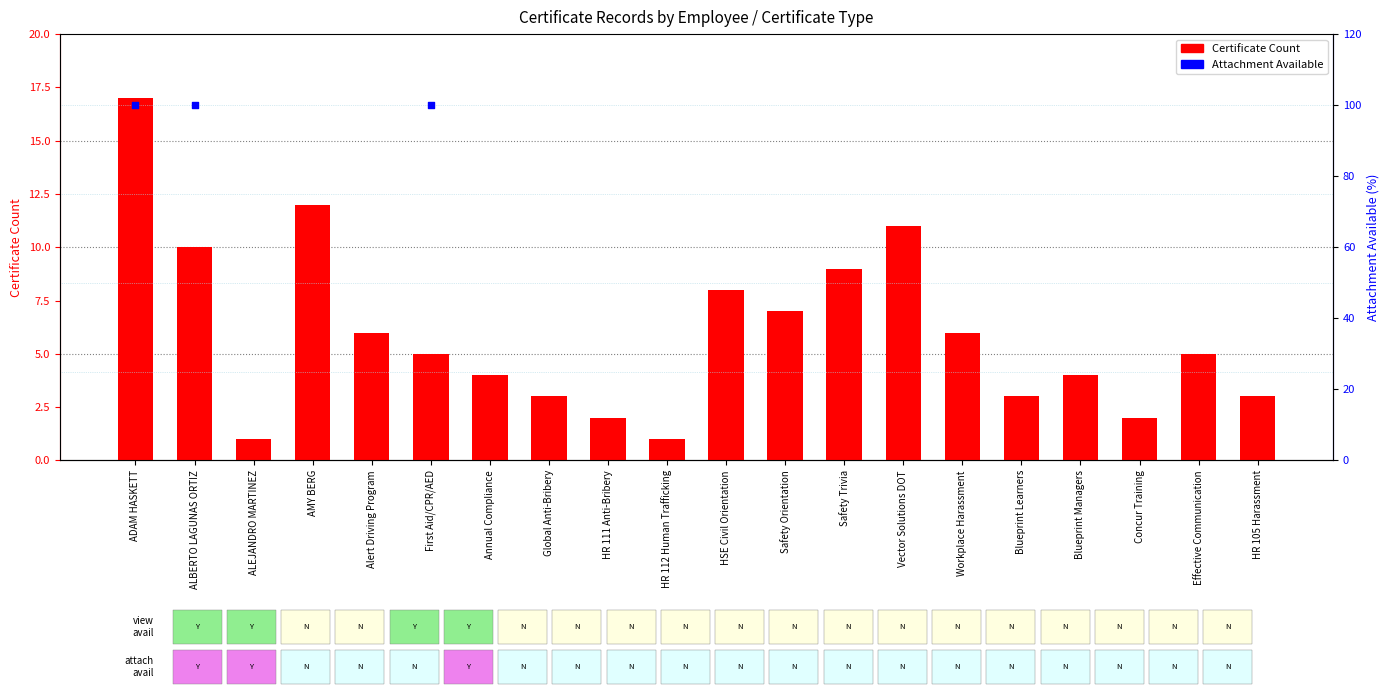

Is the value of Certificate Count at Effective Communication greater than the value of Attachment Available at Alert Driving Program?

No